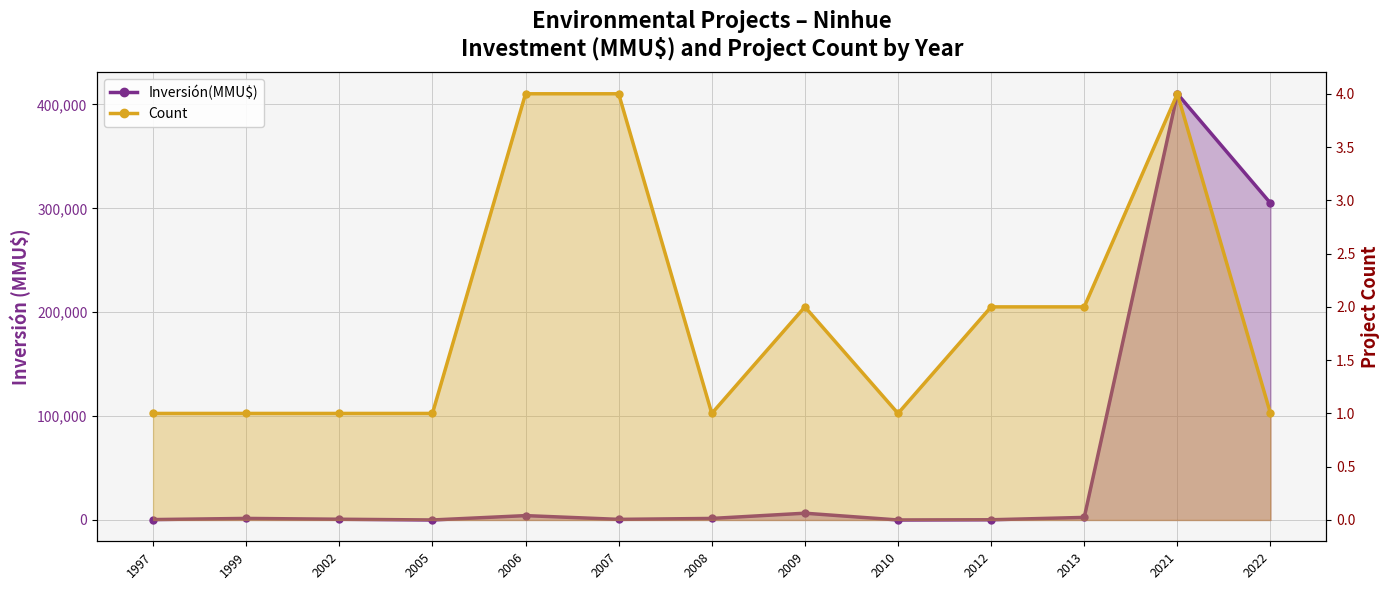

At which label is Inversión(MMU$) closest to 205160?

2022